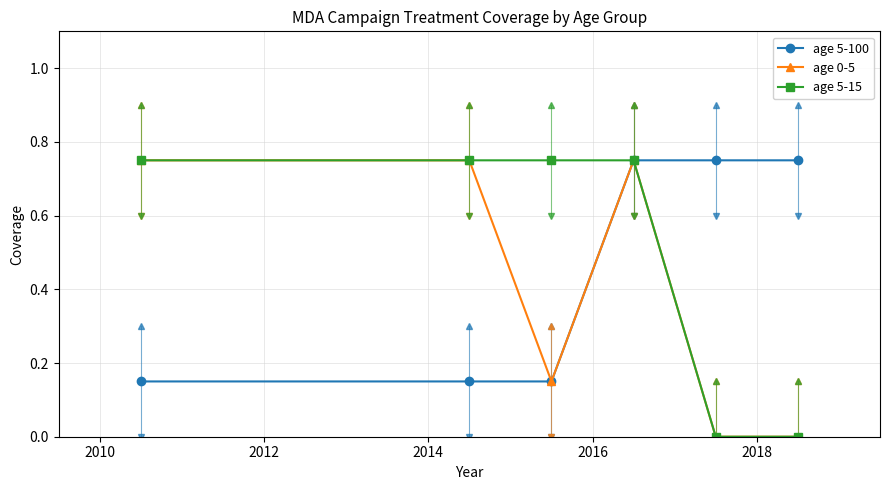

List the series in order of their overall mean, highest first.

age 5-15, age 5-100, age 0-5